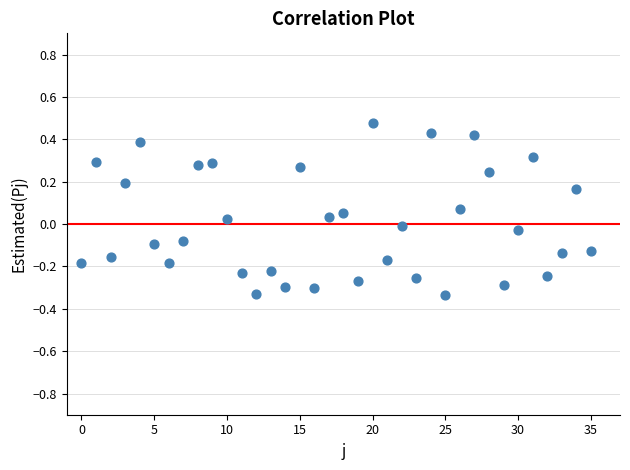

What is the range of Y values (max minus min)?

0.8